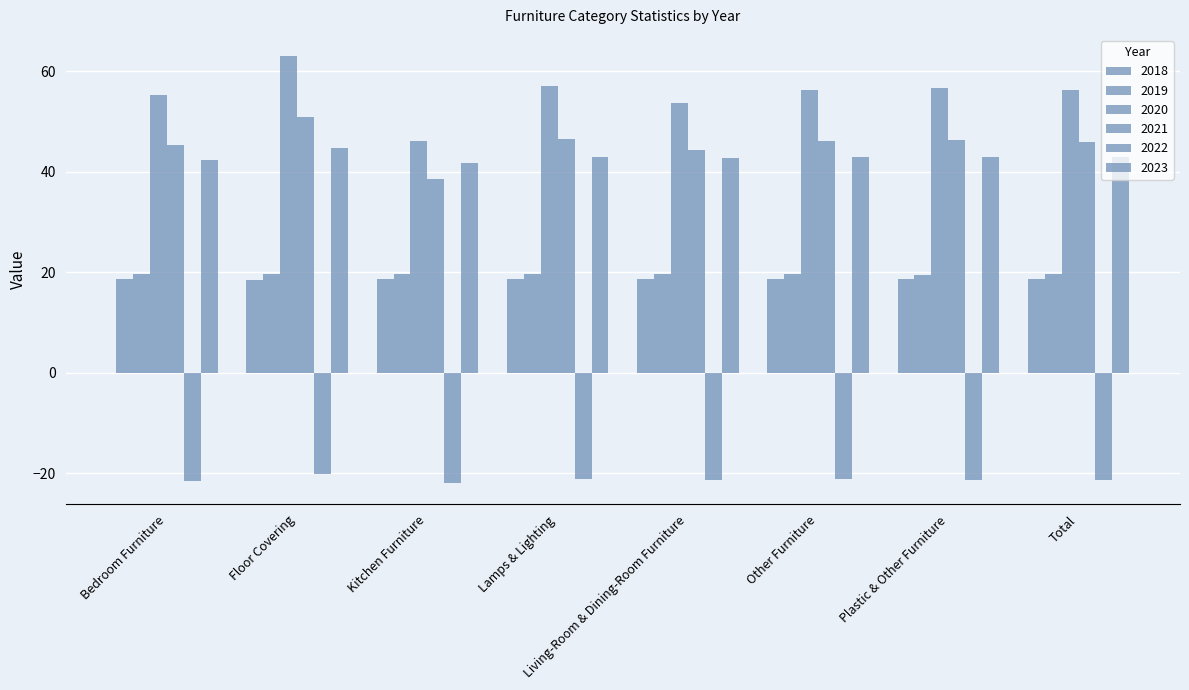

Is it true that 2018 equals 18.6 at Total?

True